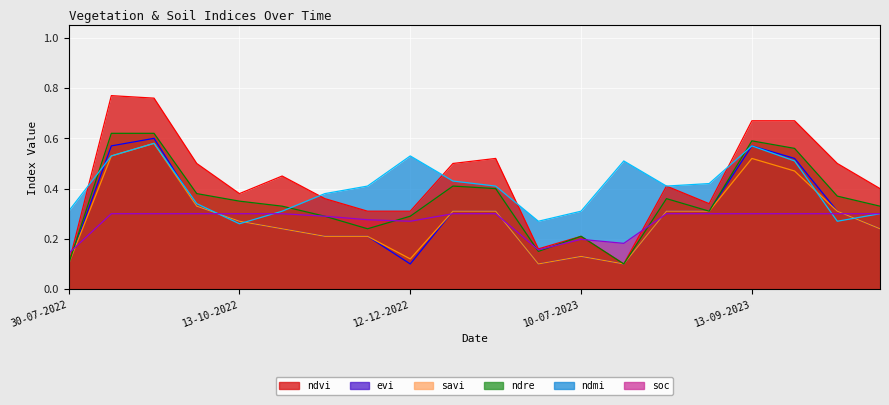

Read the ndmi value at 30-07-2023.

0.5